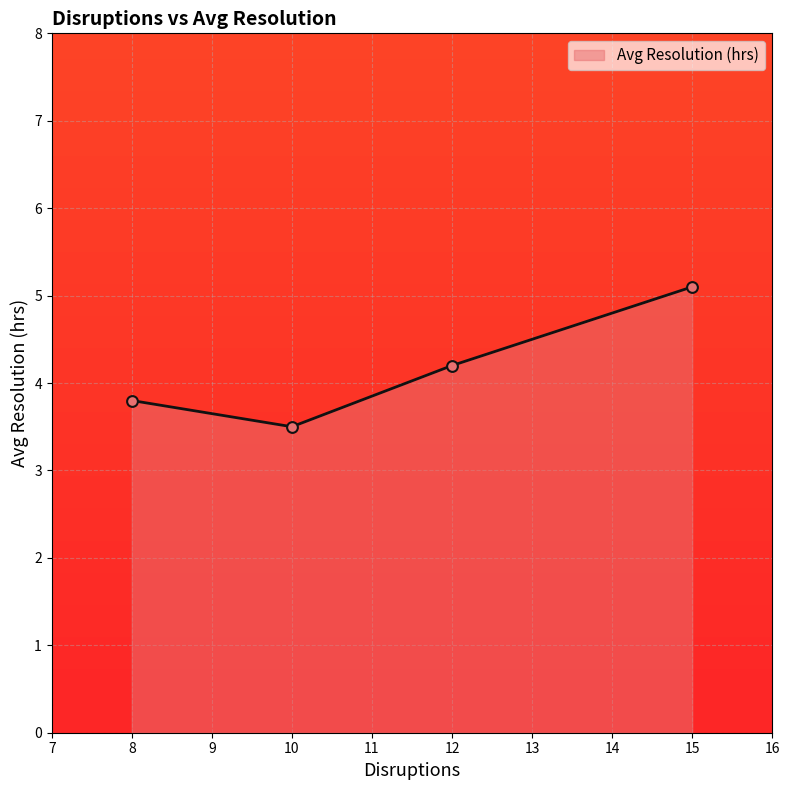

What is the change in value from 8 to 15?

+1.3